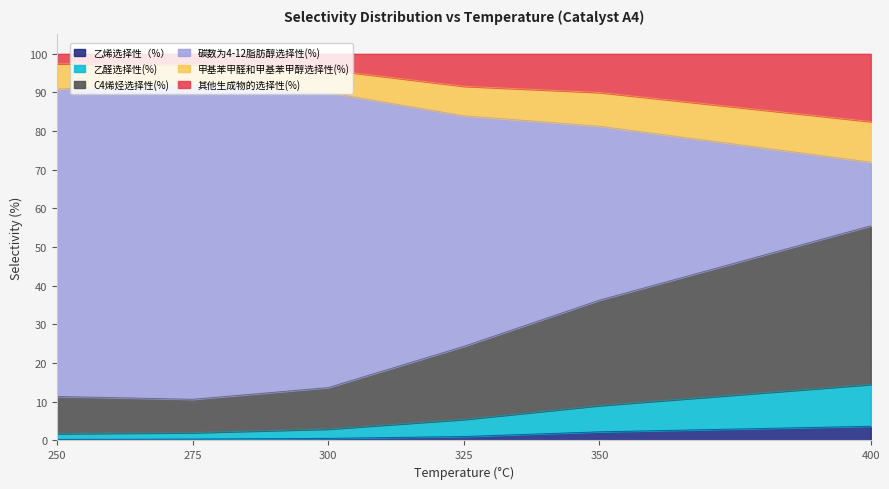

Is it true that 碳数为4-12脂肪醇选择性(%) equals 144.5 at 275?

False